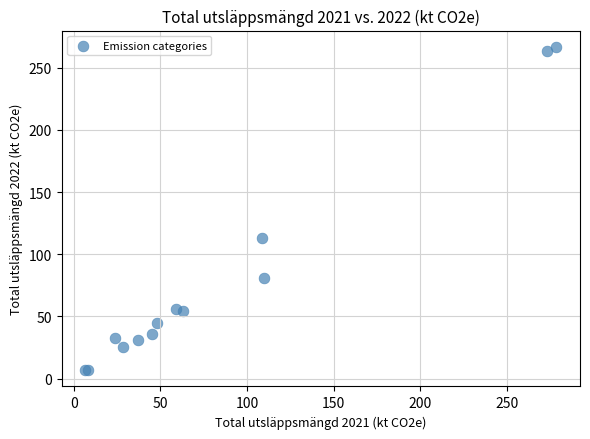

What Y value in the scatter plot is closest to 136?

112.7